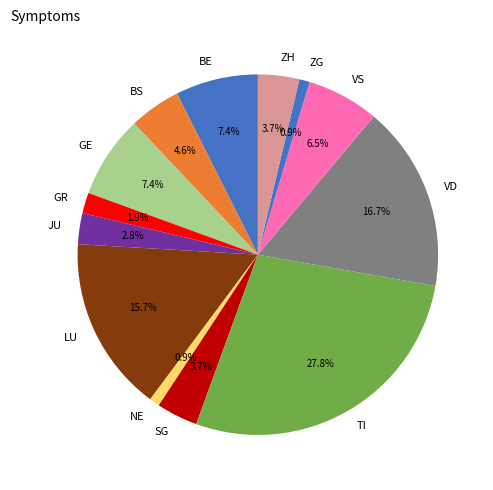

Combined, do BS and BE account for over 50%?

No